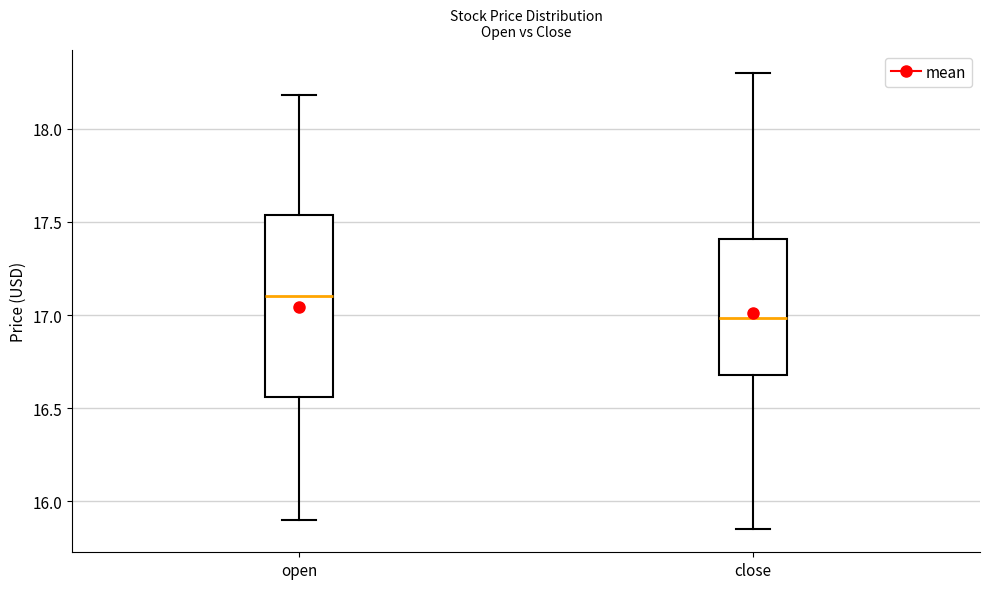

Reading left to right, read every box against the y-axis: the position of its median line, the range the box covers, and the ends of its whiskers. The values are not printed on the chart, so give them approximately, as read against the axis.

open: median 17.10, box 16.55 to 17.55, whiskers 15.90 to 18.20
close: median 17.00, box 16.70 to 17.40, whiskers 15.85 to 18.30